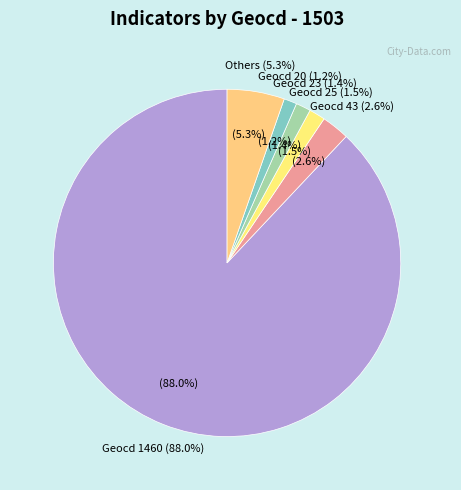

What is the largest slice in the pie chart?

1460